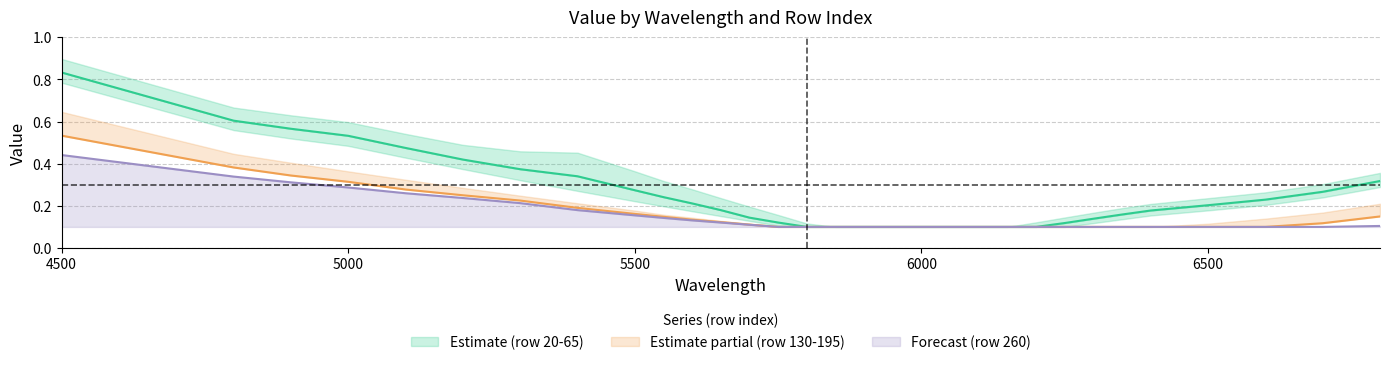

Which category has the highest value in the Forecast (row 260) series?

4500